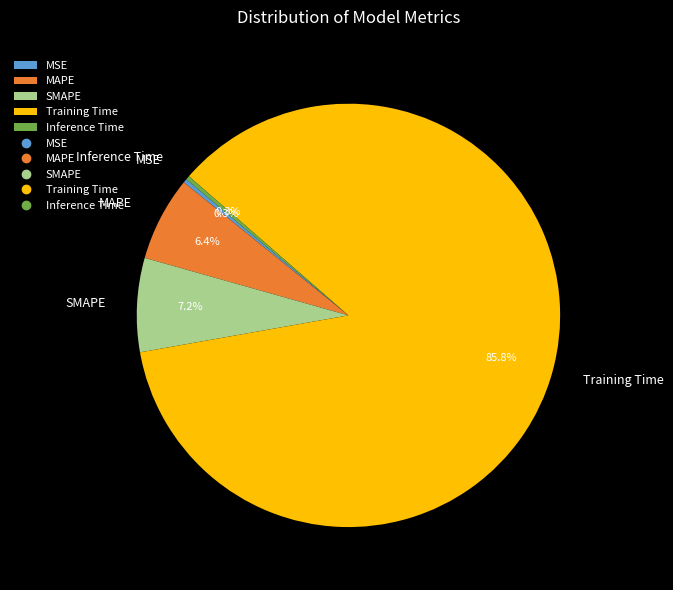

Does any single category account for the majority?

Yes